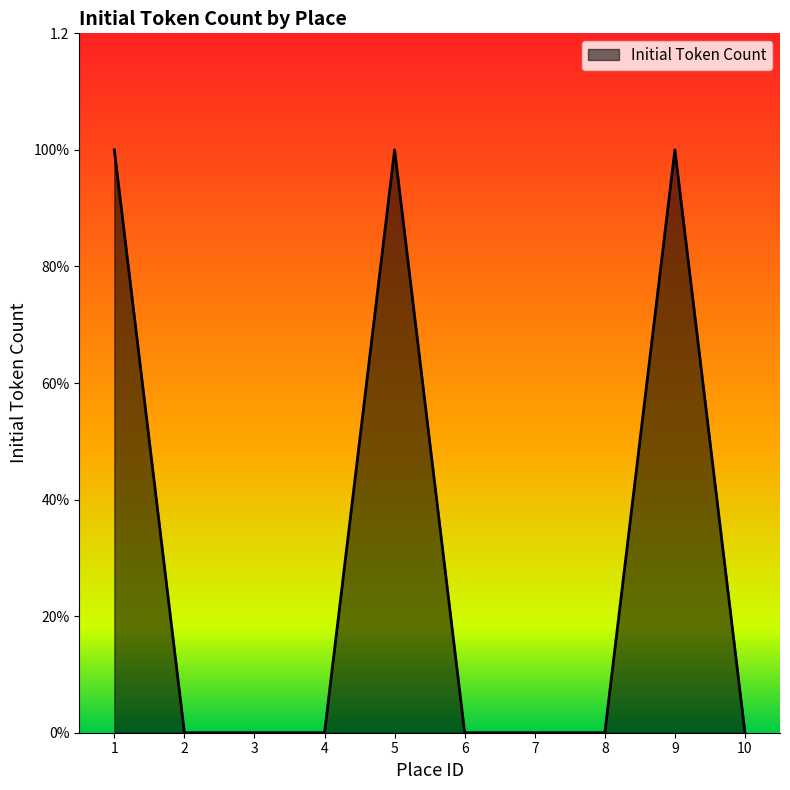

Count the values in the range 0 to 1.

10